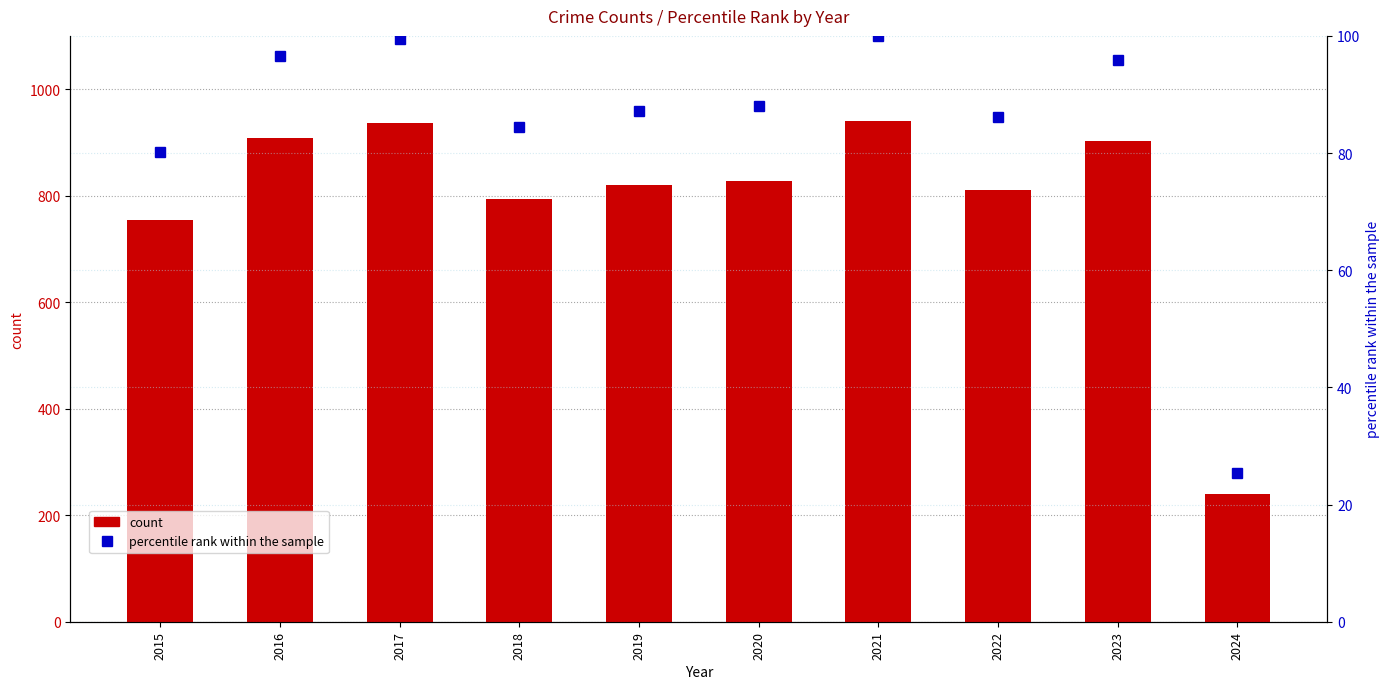

Which series has the largest total across all categories?

count